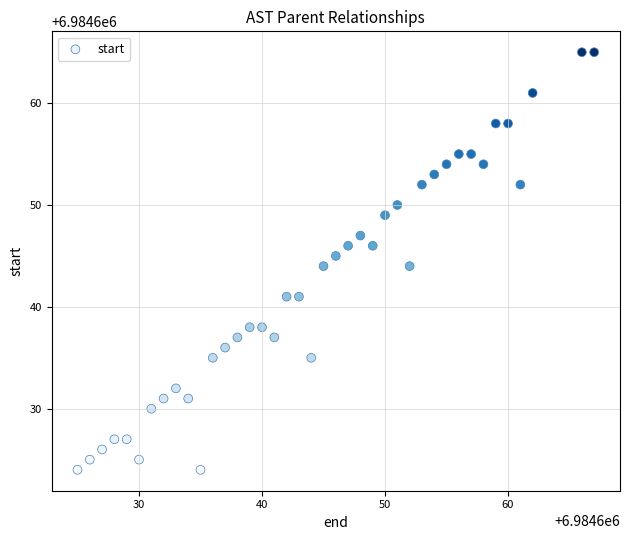

What is the range of Y values (max minus min)?

41